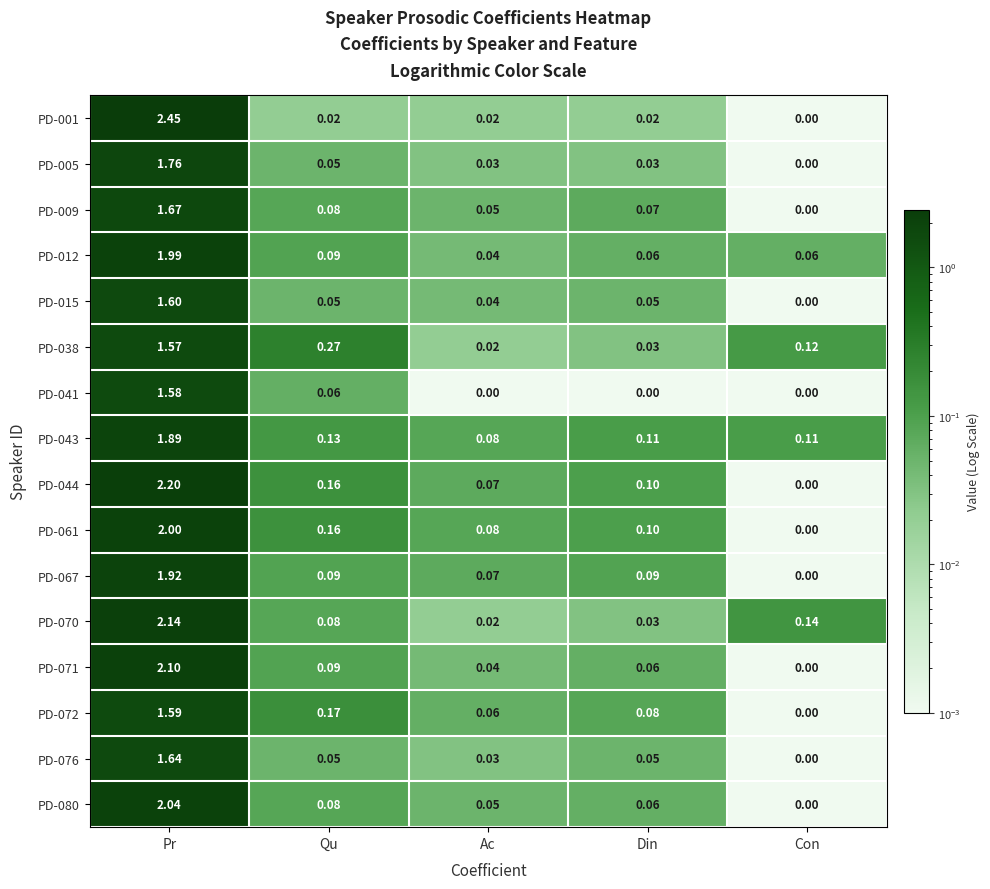

At which category is the sum across all series the highest?

Pr